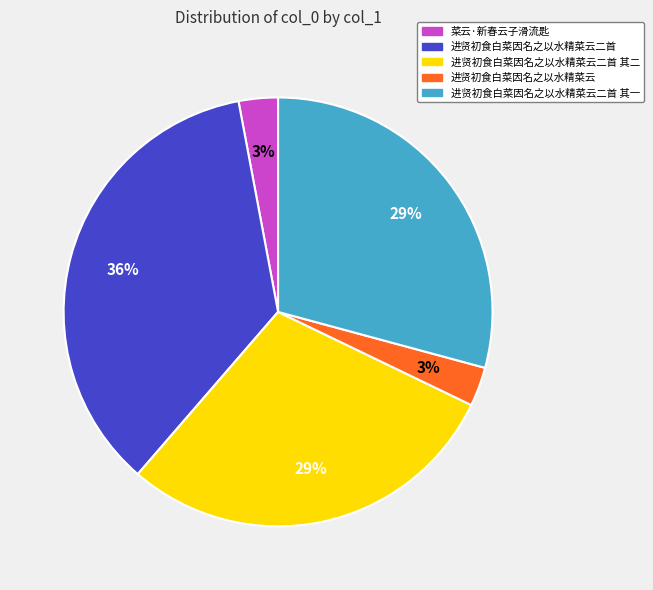

Is it true that 菜云·新春云子滑流匙 is 3% of the pie?

True